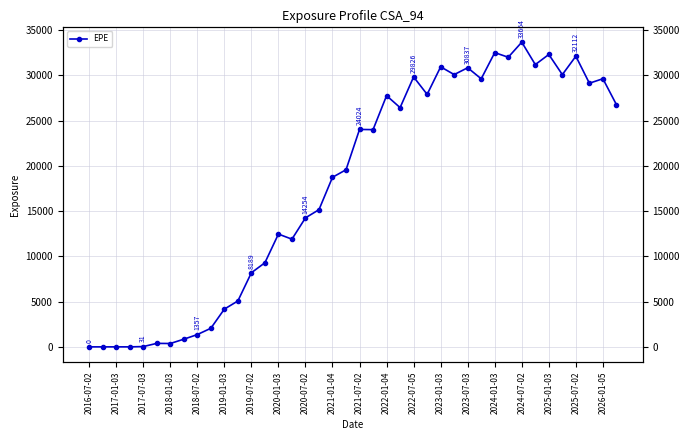

What is the value of the 40th point from the left?

26766.5